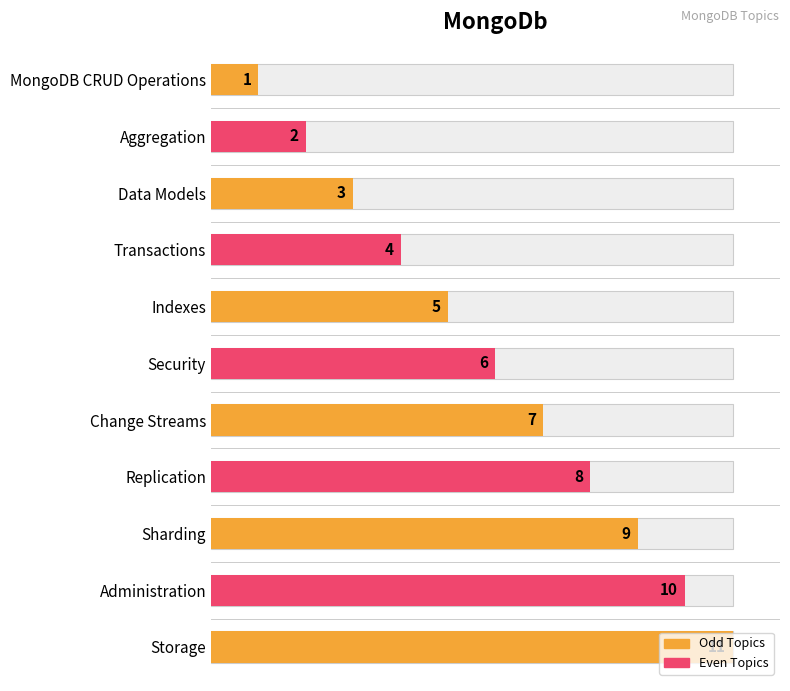

Does the chart contain any negative values?

No